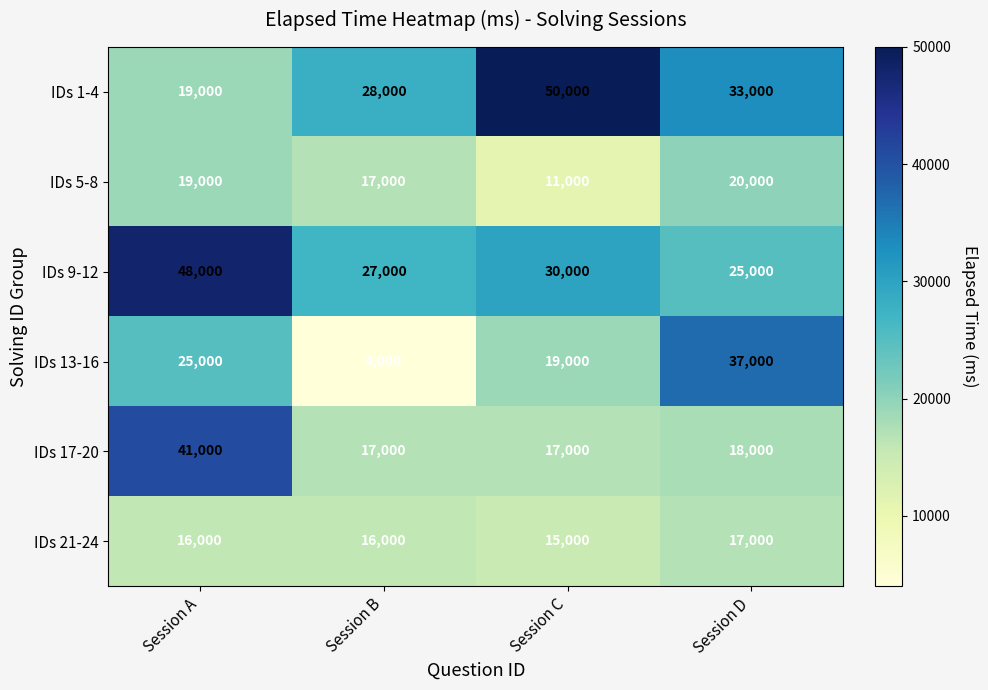

At Session D, list the series in order from largest to smallest.

IDs 13-16, IDs 1-4, IDs 9-12, IDs 5-8, IDs 17-20, IDs 21-24